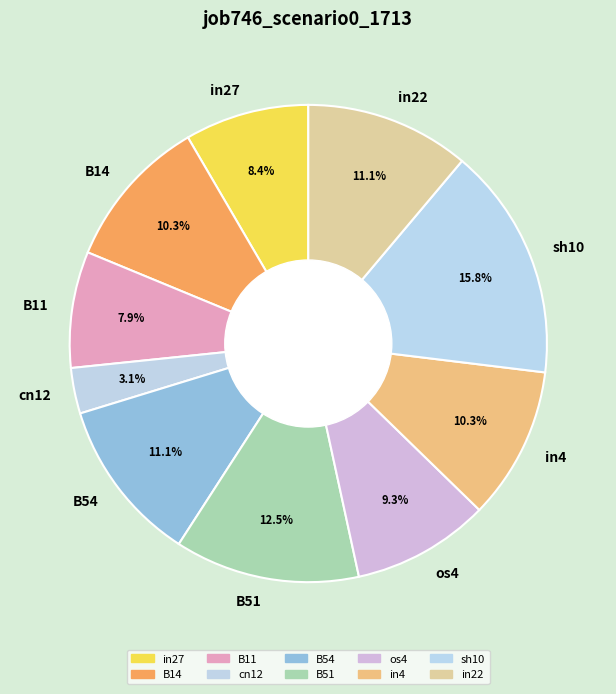

Is the sum of in4 and os4 greater than half?

No